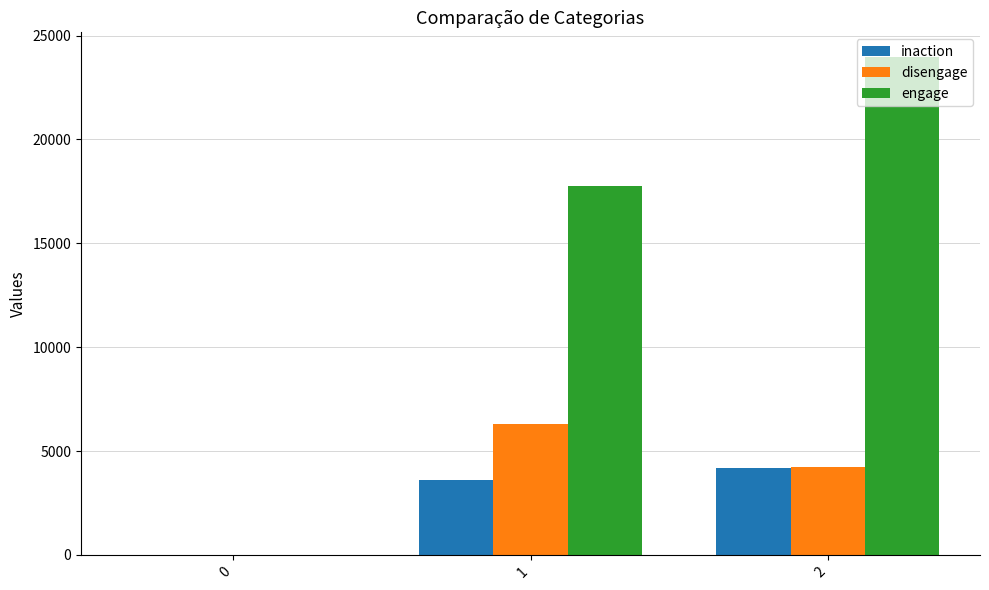

Where does the disengage series first go above 4211?

1